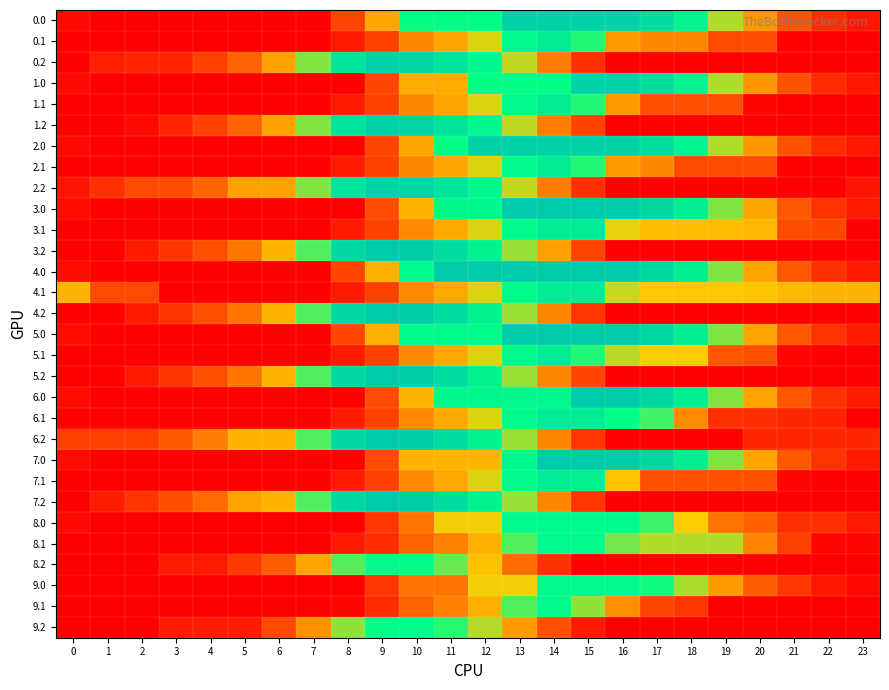

At which category does the chart reach its peak across all series?

13